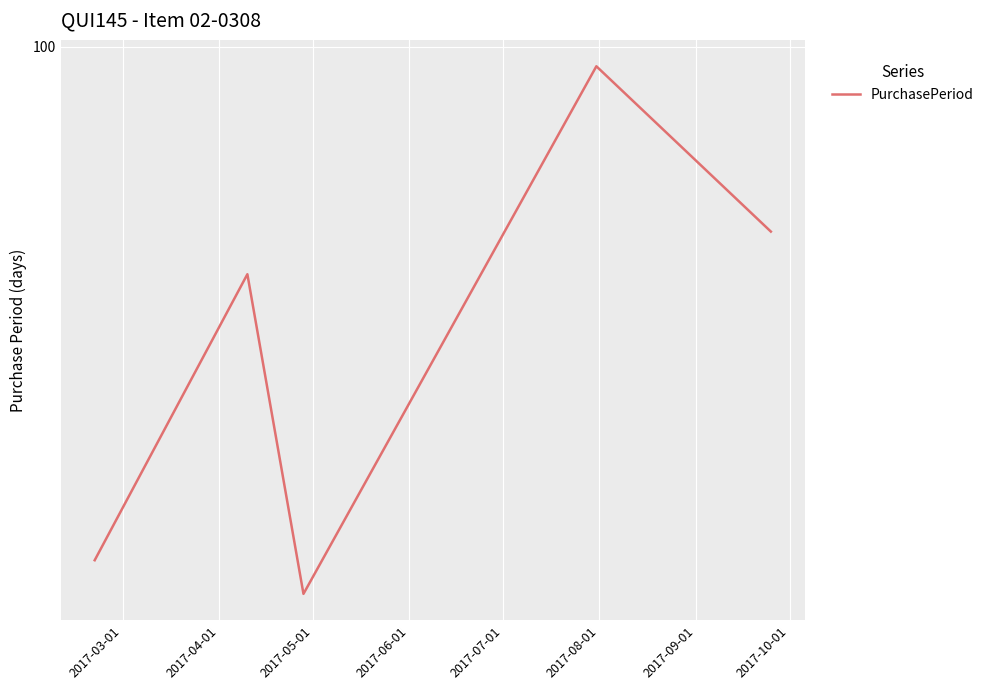

What is the change in value from 2017-03-01 to 2017-04-01?

+29